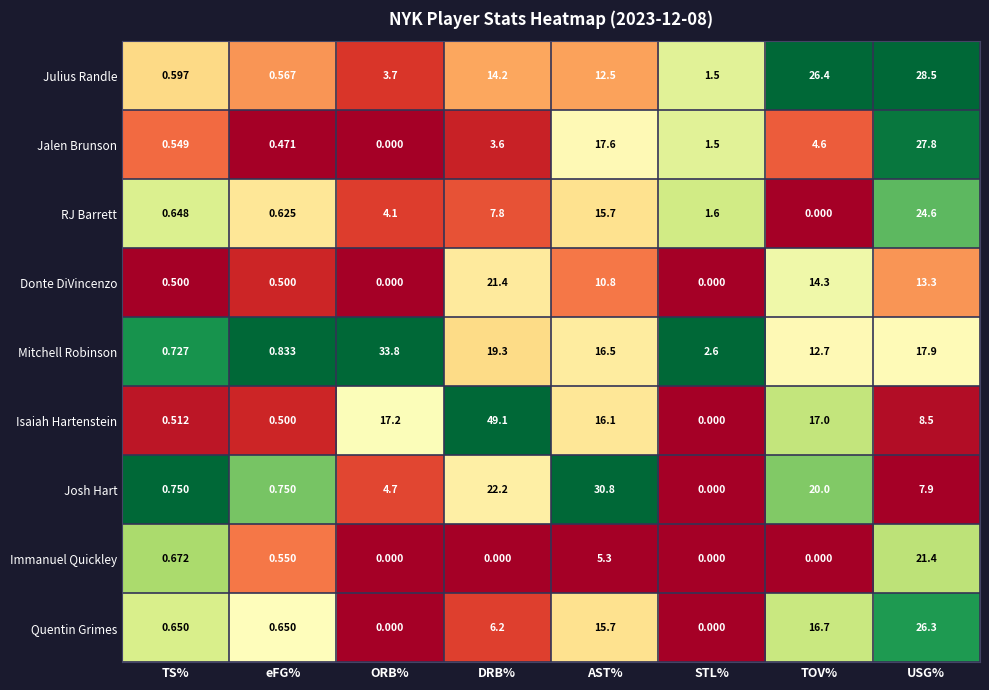

Rank the series at TS% from lowest to highest value.

Donte DiVincenzo, Isaiah Hartenstein, Jalen Brunson, Julius Randle, RJ Barrett, Quentin Grimes, Immanuel Quickley, Mitchell Robinson, Josh Hart